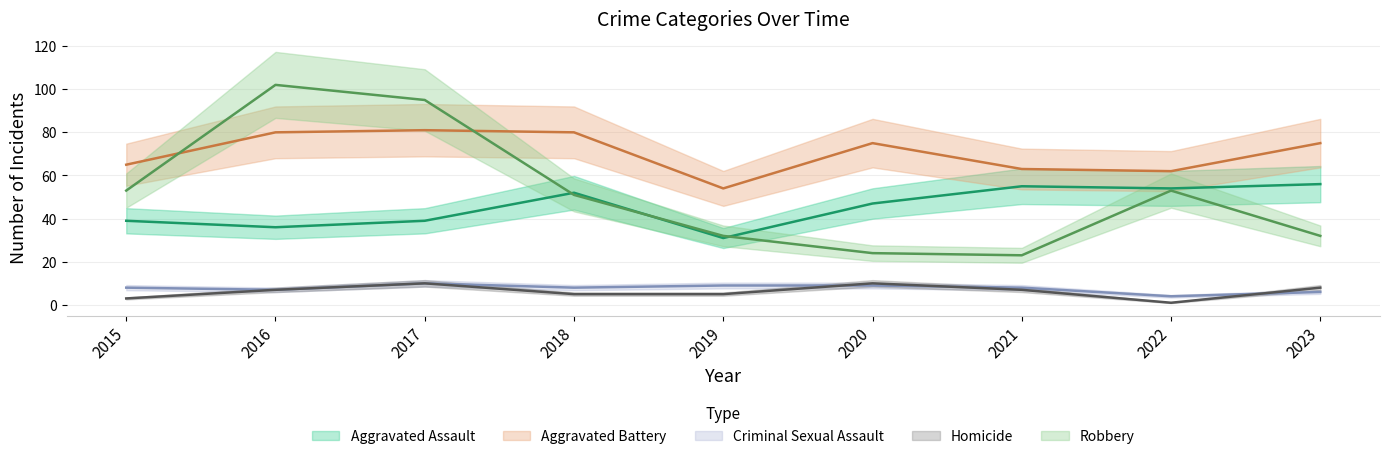

What is the maximum value for Robbery?

102